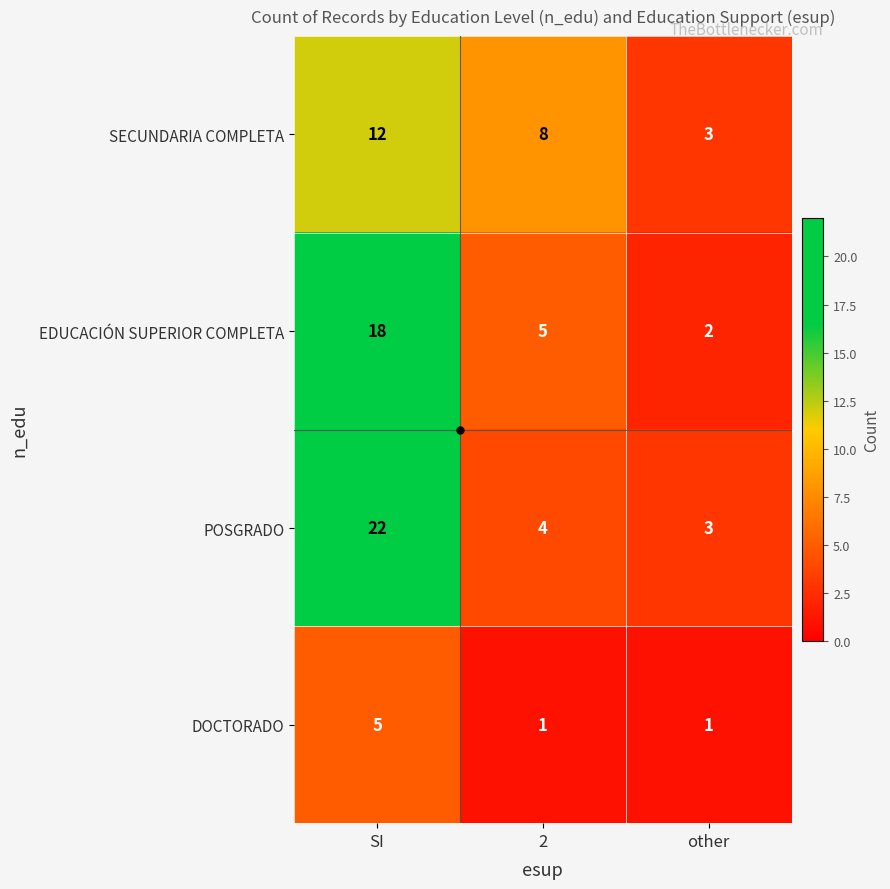

What is the difference between the highest and lowest values at 2?

7